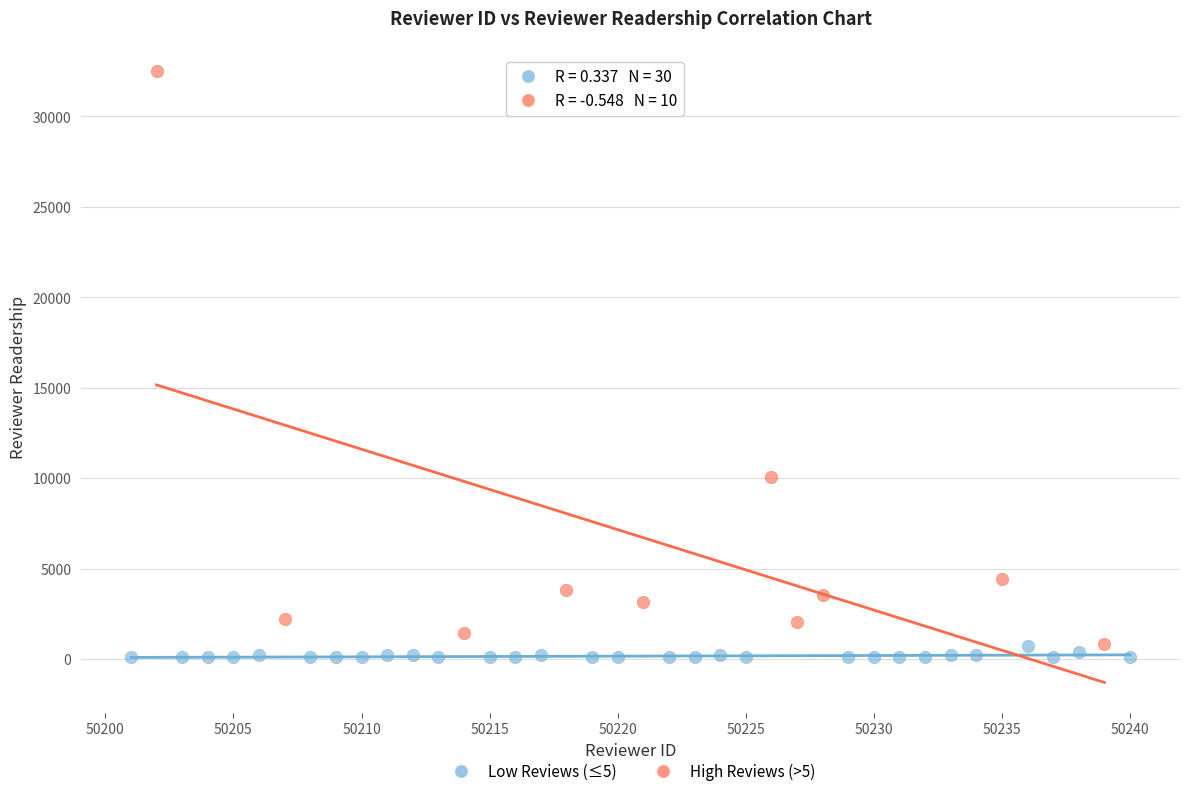

Which series contains the lowest Y value?

Low Reviews (≤5)